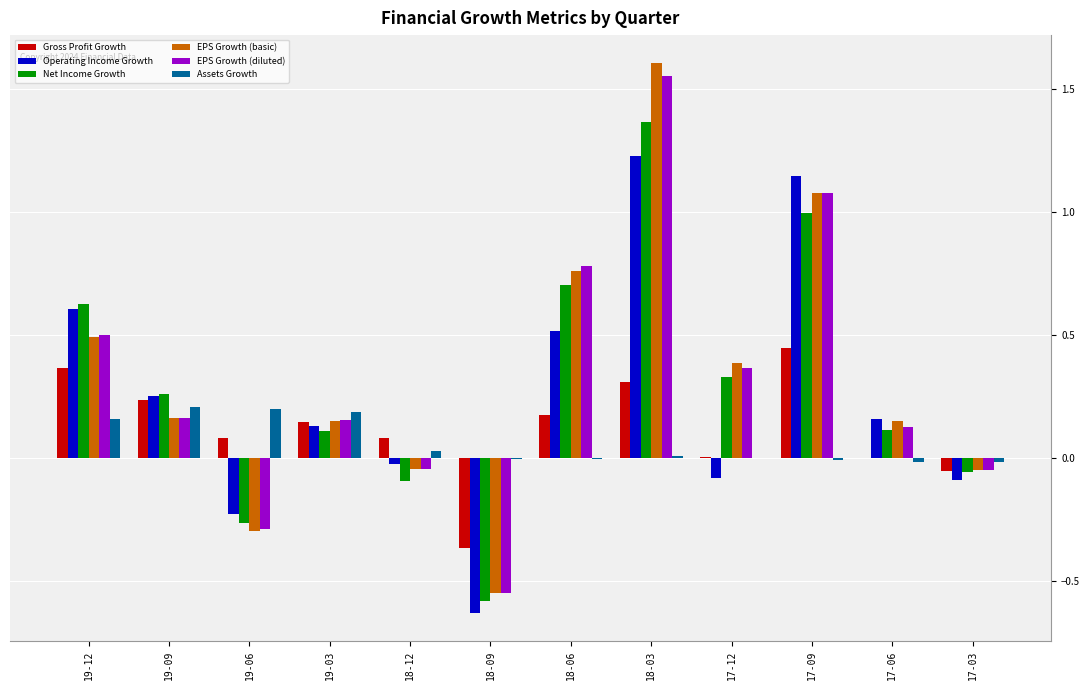

At which category is the sum across all series the highest?

18-03